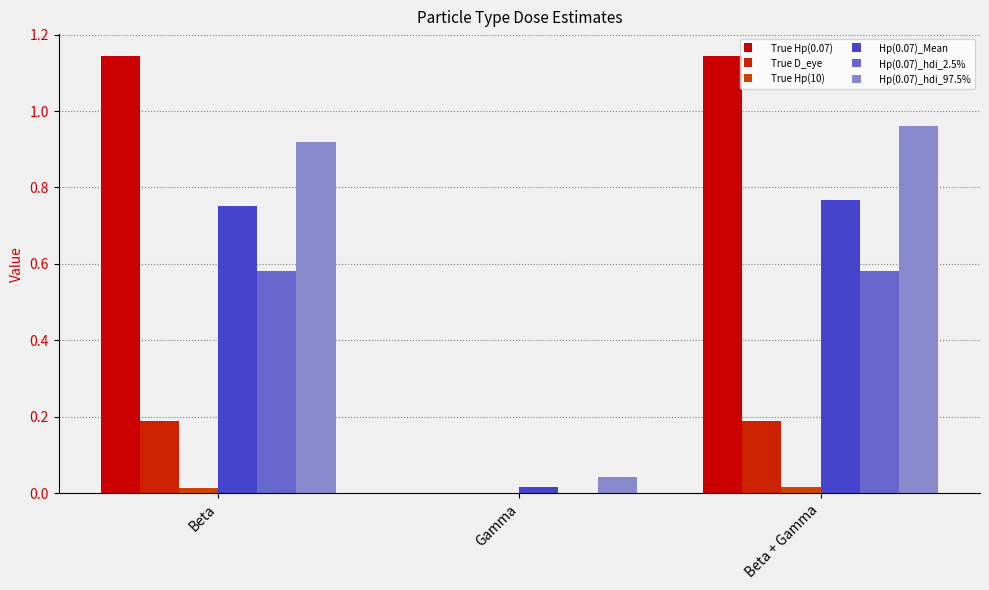

What is the greatest value displayed?

1.1